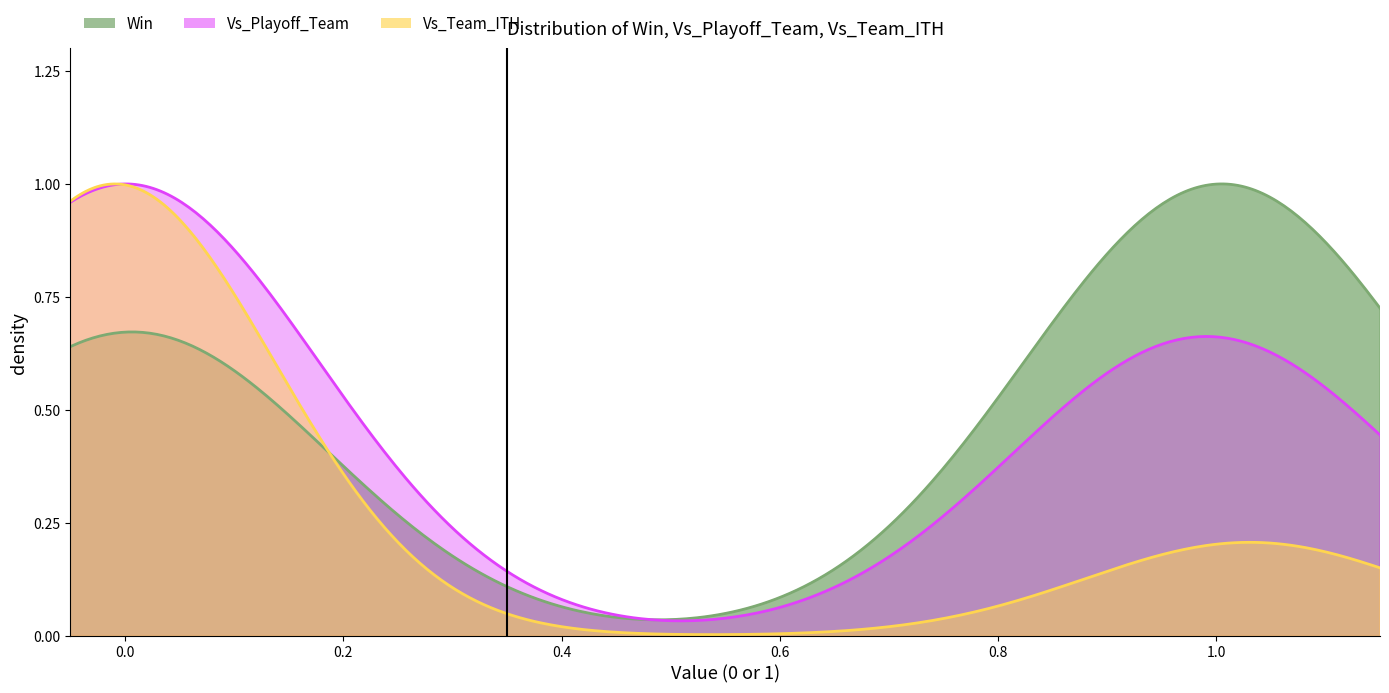

How many categories are shown in the chart?

40